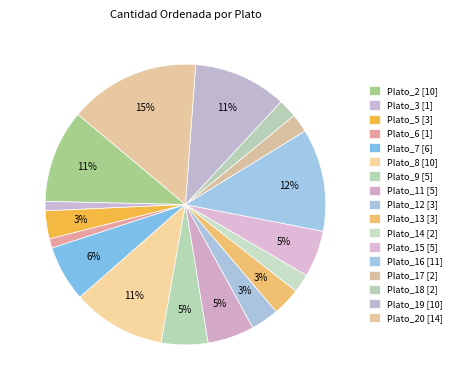

How many slices are in this pie chart?

17